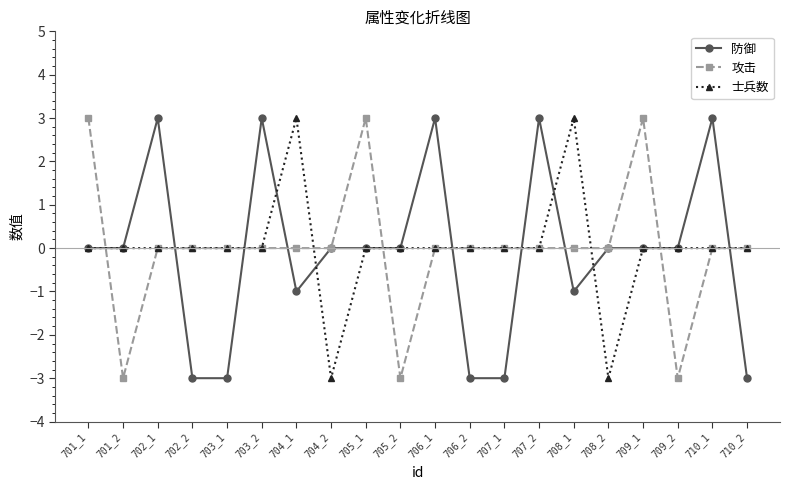

After their last crossing, which series has the higher values: 攻击 or 士兵数?

士兵数